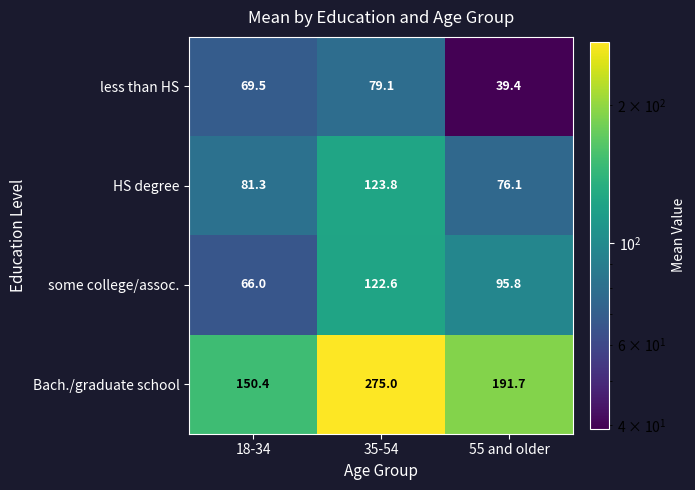

Is it true that HS degree equals 81.3 at 18-34?

True